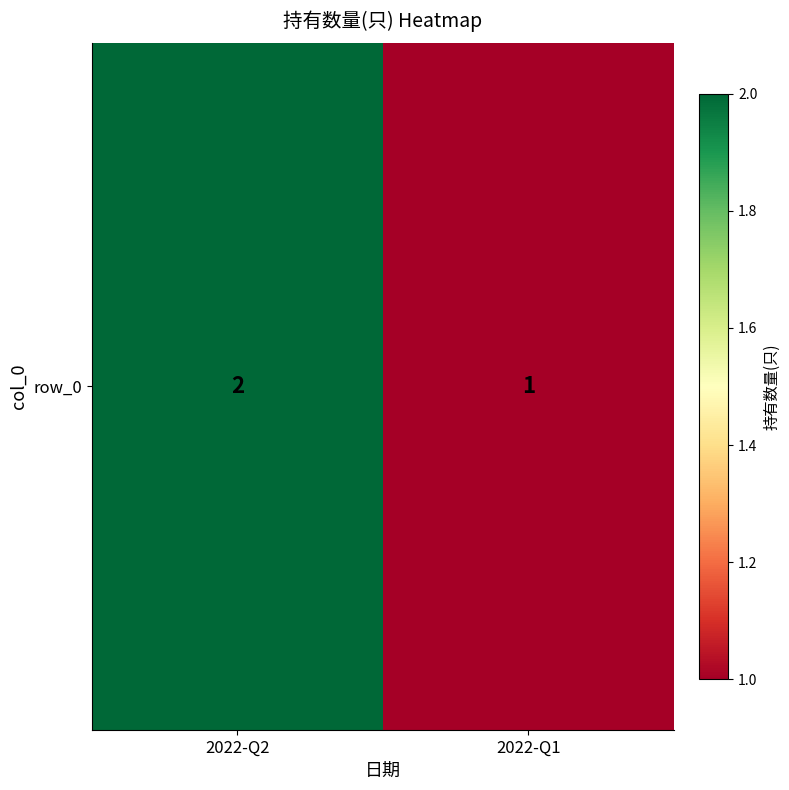

What is the sum of the values at 2022-Q2 and 2022-Q1?

3